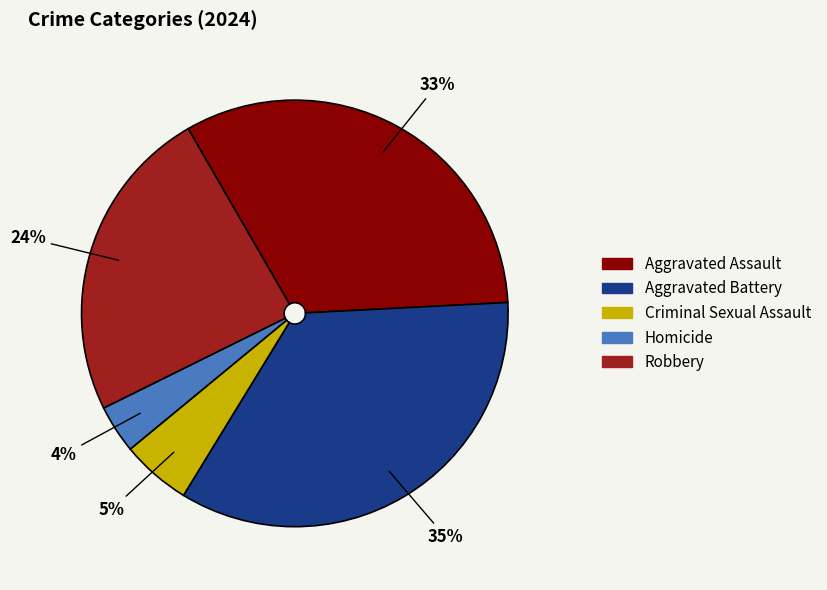

Do Criminal Sexual Assault and Homicide together represent more than half of the pie?

No